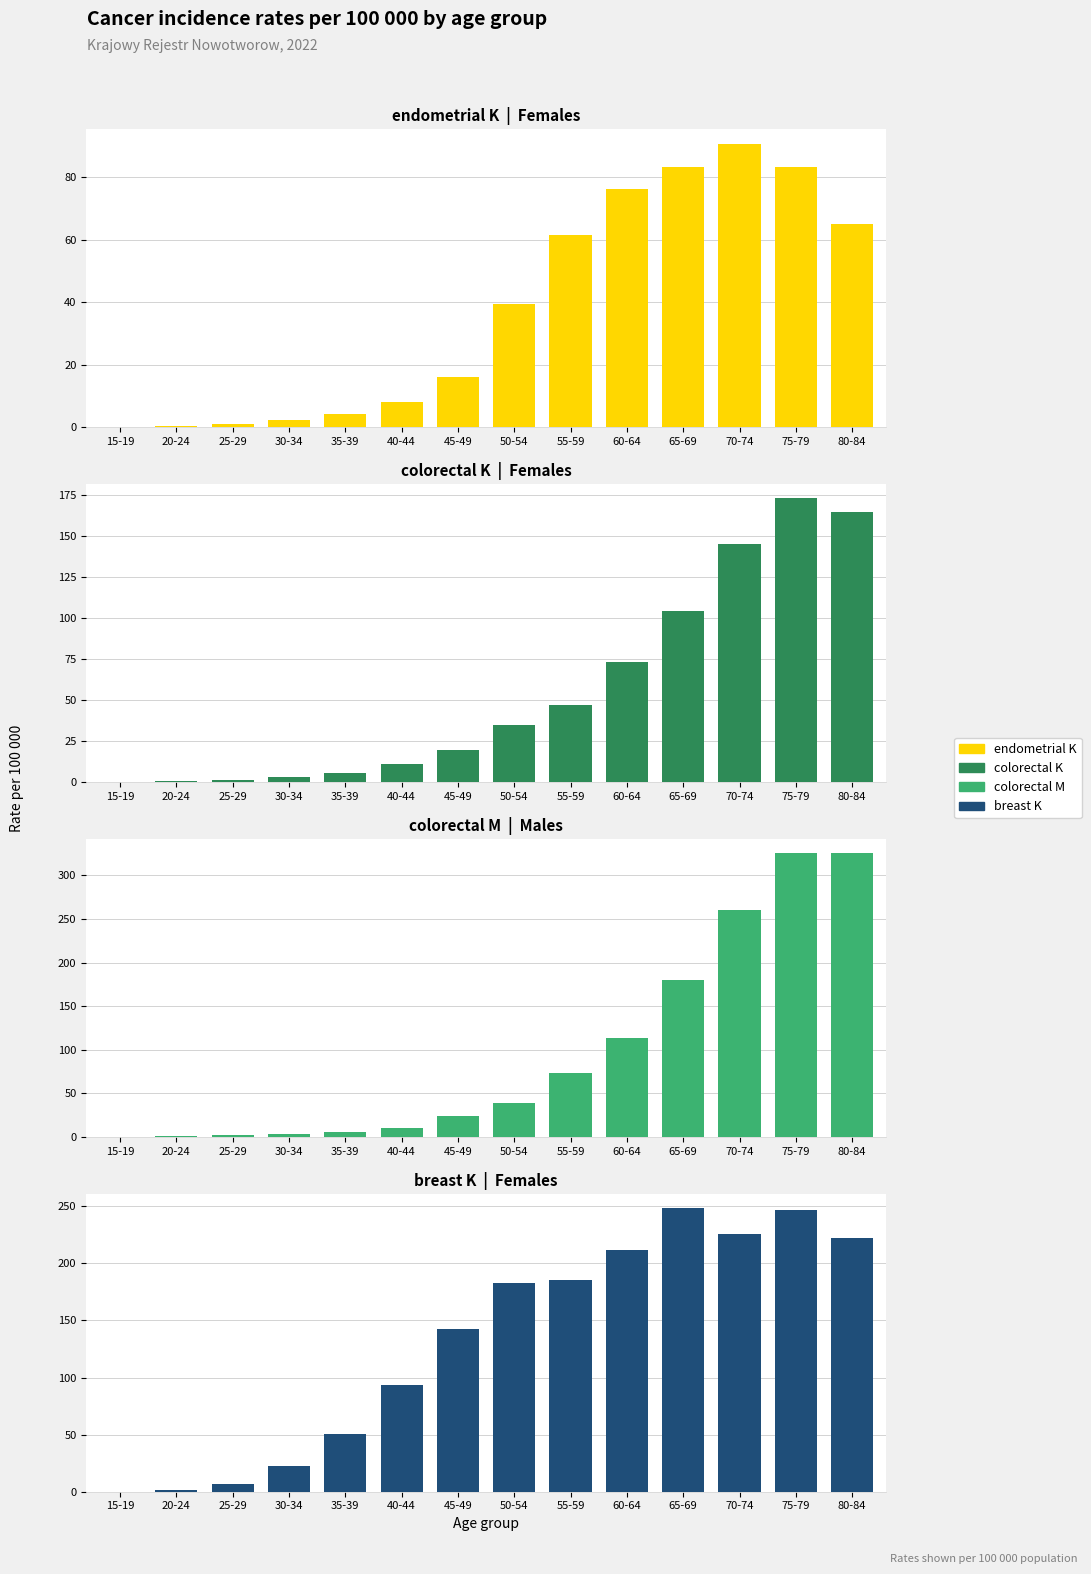

Is it true that colorectal K equals 0.3 at 20-24?

False